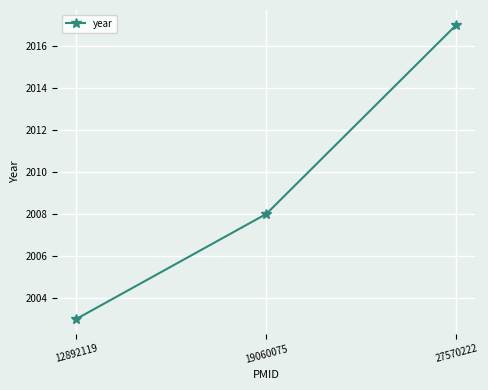

Reading left to right, what are all the values shown in this chart?

12892119=2003	19060075=2008	27570222=2017